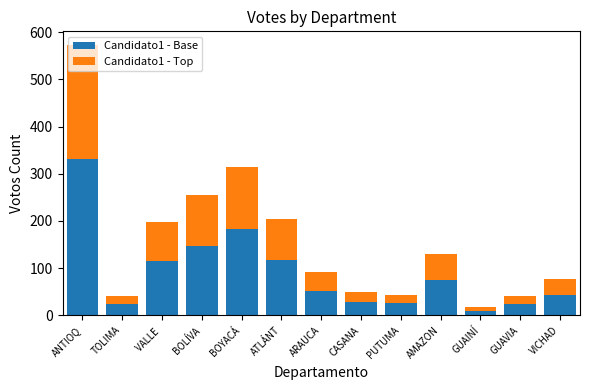

At which category is the sum across all series the highest?

ANTIOQ